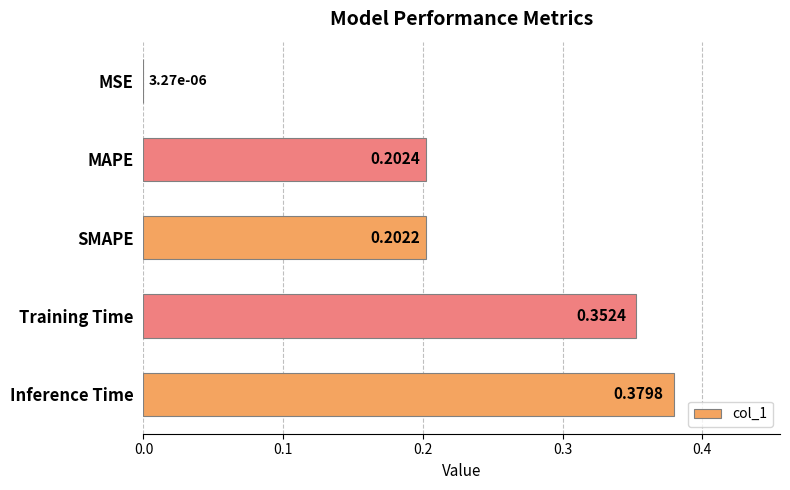

Which label corresponds to the largest value in the chart?

Inference Time